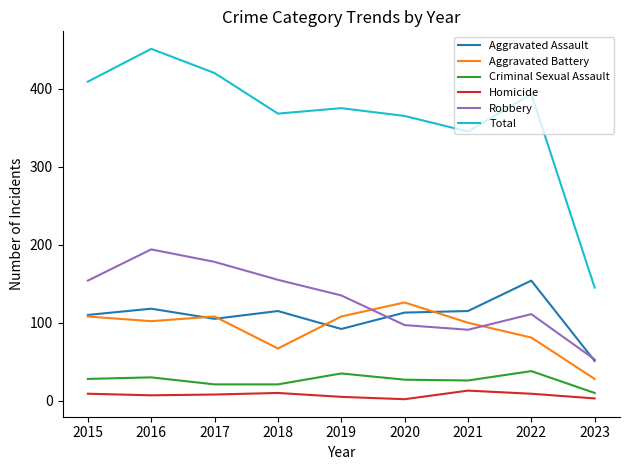

What is the maximum value shown in the chart?

451